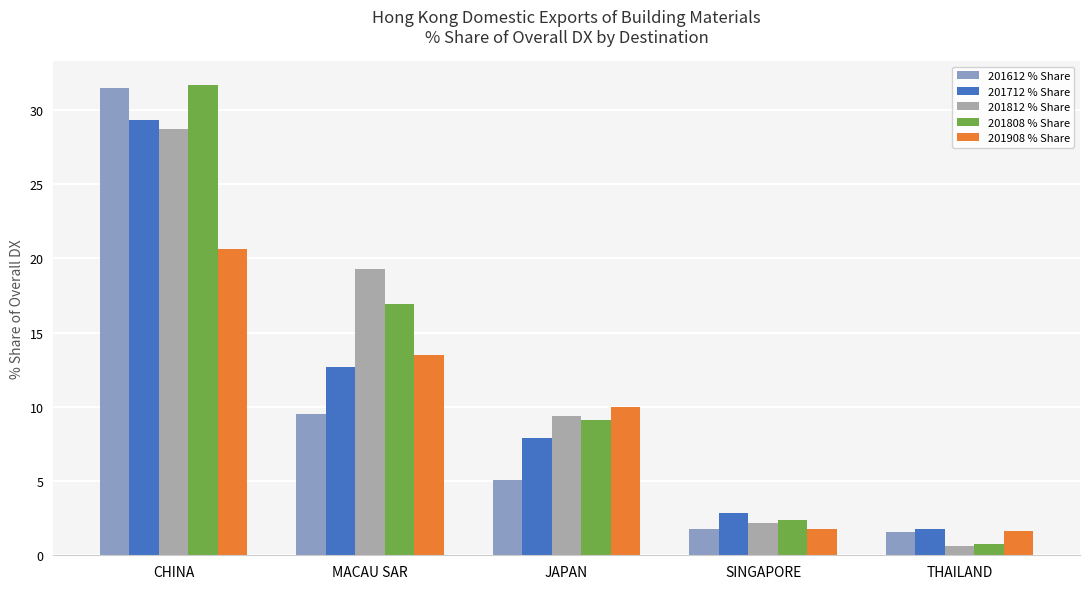

At which label does 201908 % Share reach its peak?

CHINA